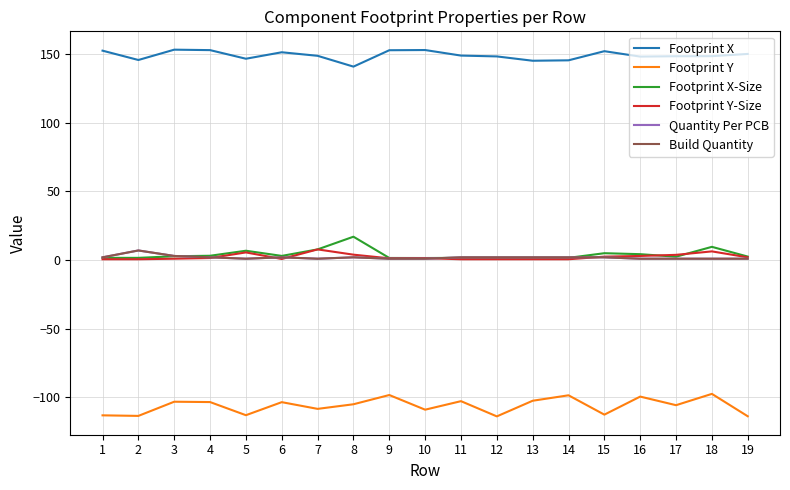

How many interior local peaks does the Build Quantity series have?

3